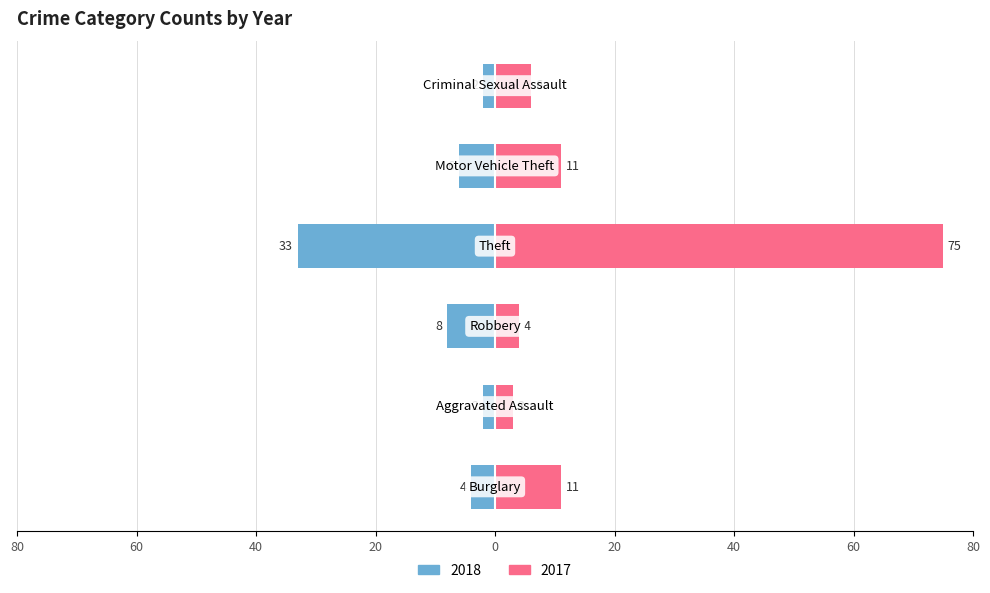

The value of Right at Theft is 75. True or false?

True